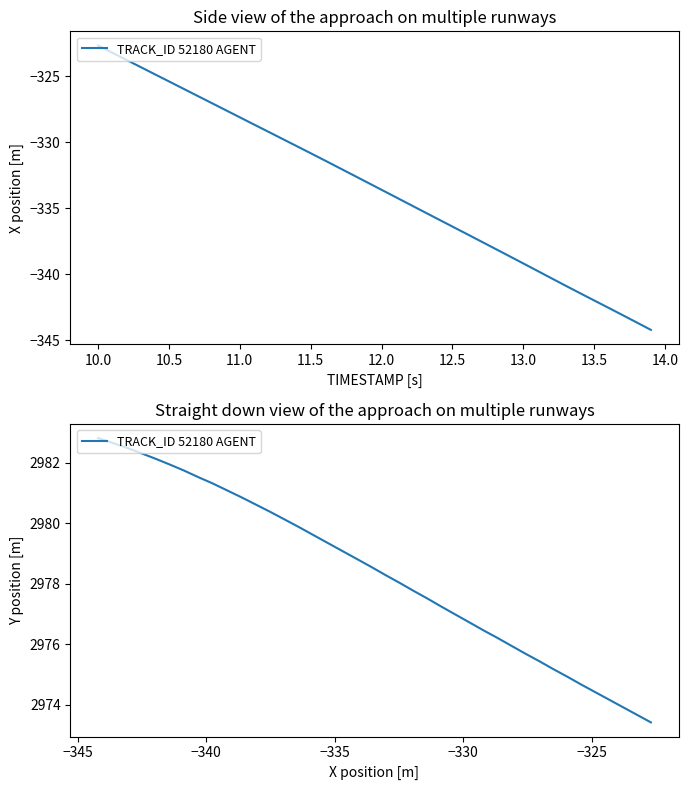

Is this an area chart (filled region under the line)?

No